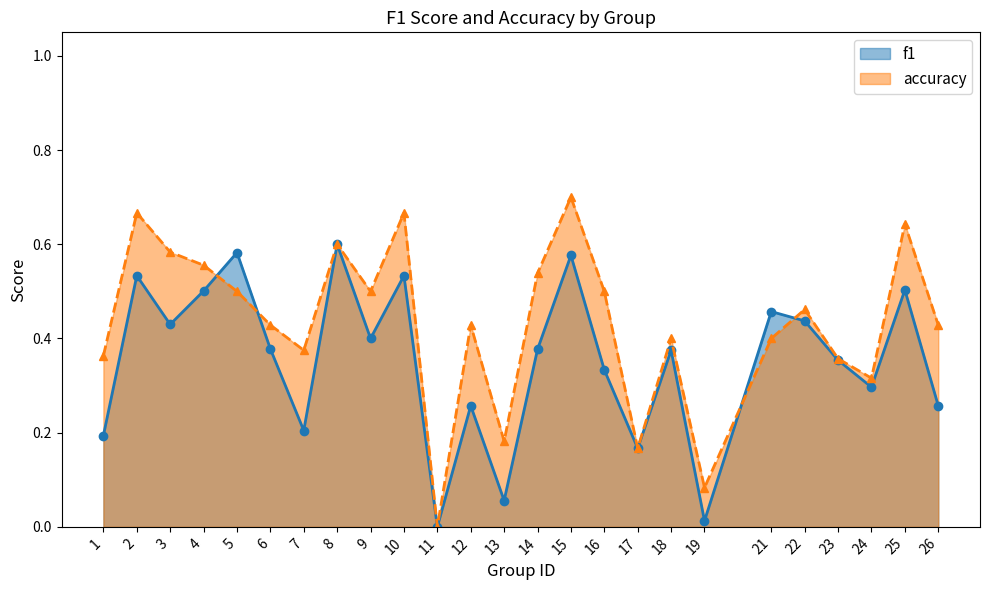

What is the greatest value displayed?

0.7